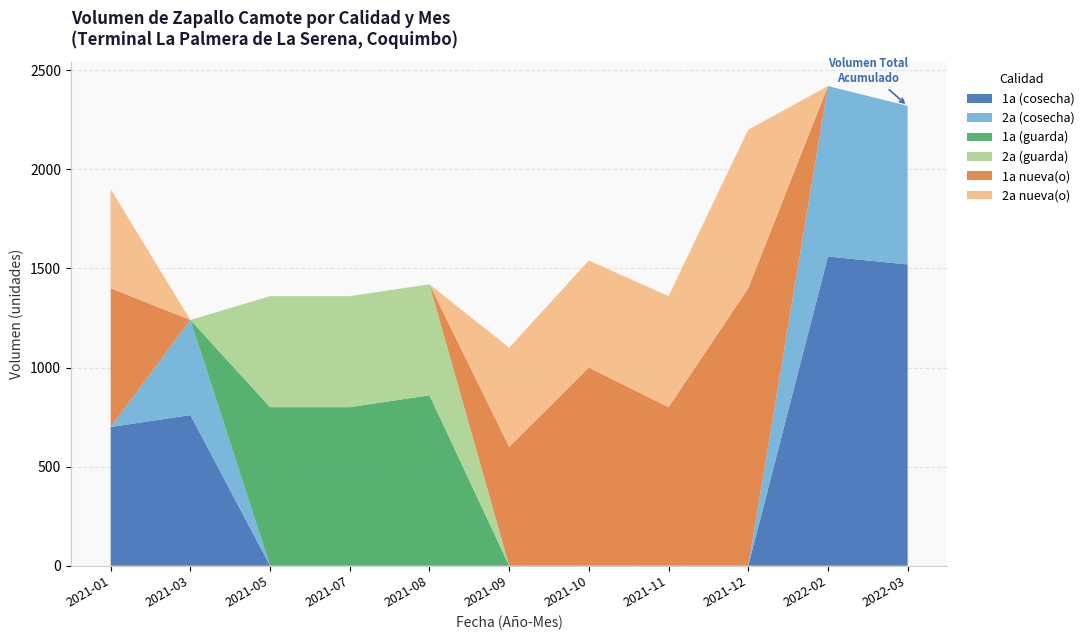

Reading left to right, what are all the values shown in this chart?

1a (cosecha): 700	760	0	0	0	0	0	0	0	1560	1520
2a (cosecha): 0	480	0	0	0	0	0	0	0	860	800
1a (guarda): 0	0	800	800	860	0	0	0	0	0	0
2a (guarda): 0	0	560	560	560	0	0	0	0	0	0
1a nueva(o): 700	0	0	0	0	600	1000	800	1400	0	0
2a nueva(o): 500	0	0	0	0	500	540	560	800	0	0